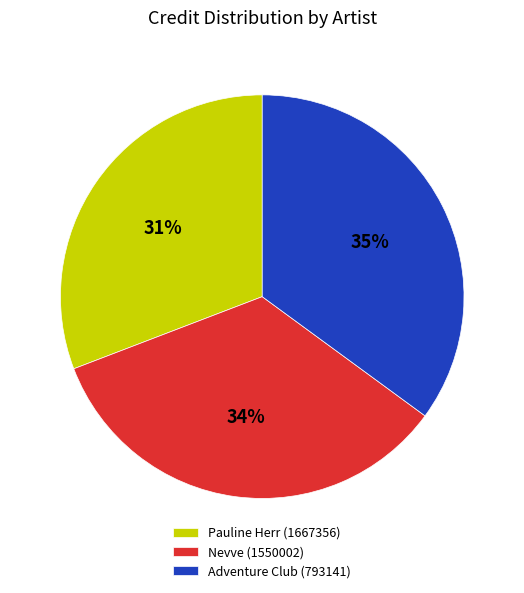

Is there a majority slice in this chart?

No